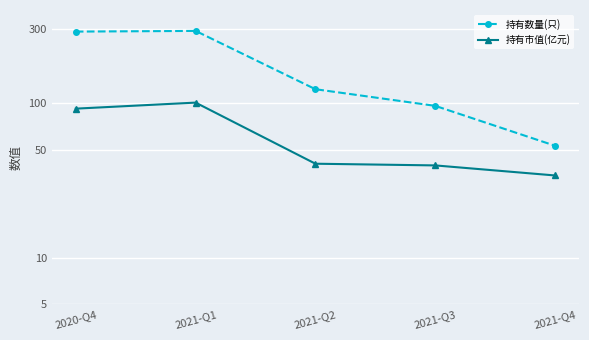

Reading left to right, what are all the values shown in this chart?

持有数量(只): 290.0	293.0	123.0	96.0	53.0
持有市值(亿元): 92.1	100.8	40.6	39.6	34.1